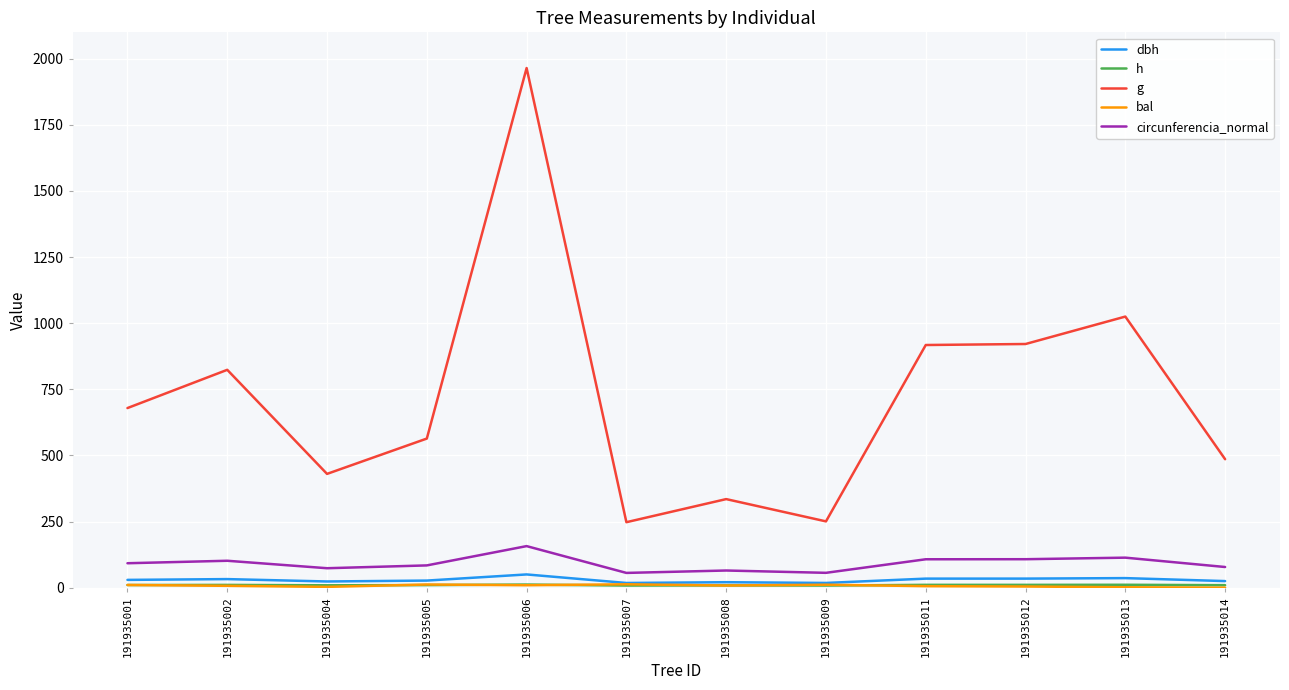

Is it true that circunferencia_normal equals 60.9 at 191935001?

False